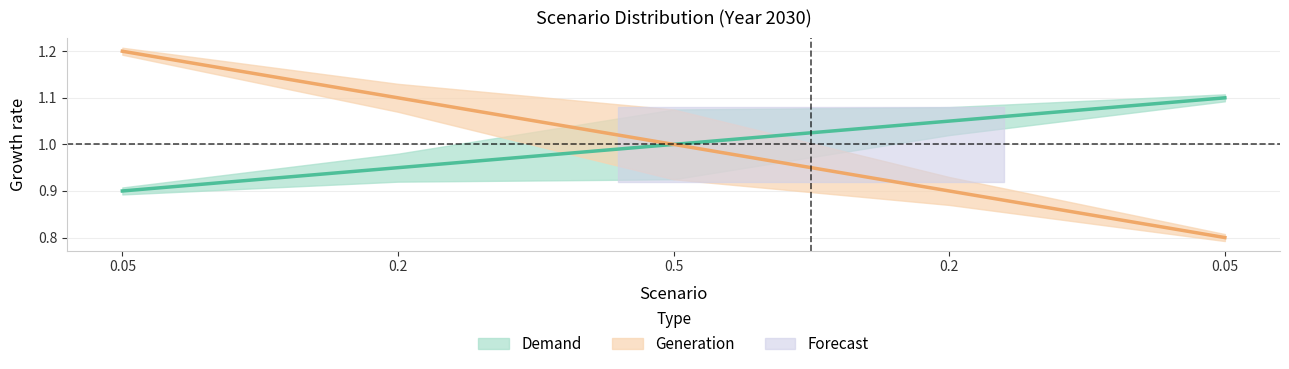

Where does the Generation series first go above 1?

0.05